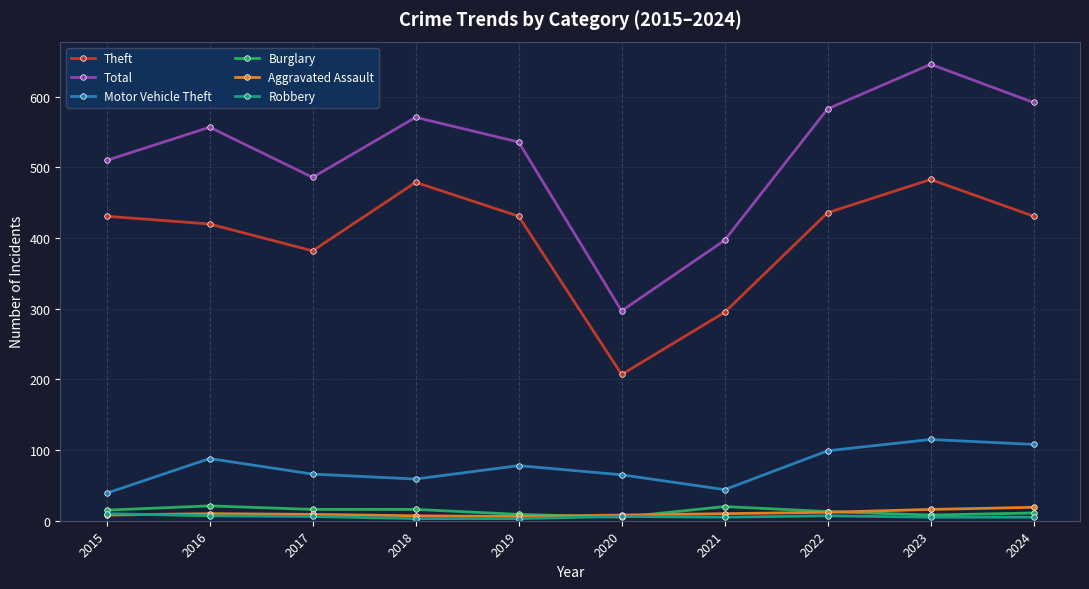

At which label does Total reach its peak?

2023